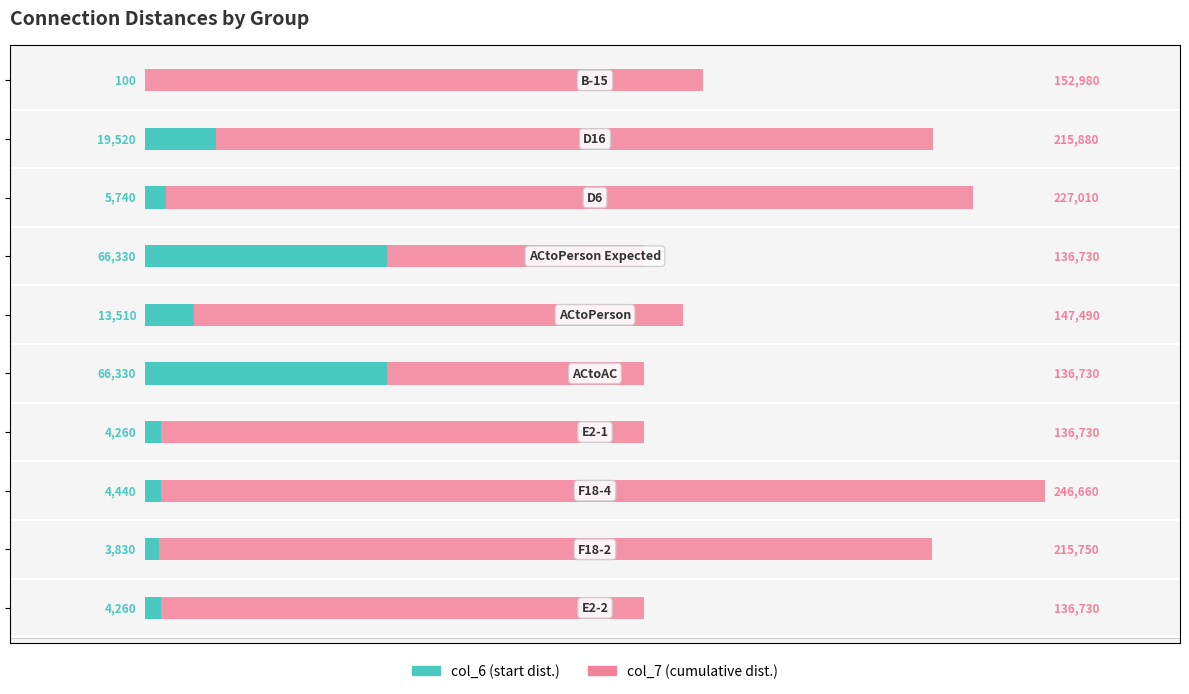

Reading left to right, what are all the values shown in this chart?

0.0	0.0	0.0	0.0	0.3	0.1	0.3	0.0	0.1	0.0